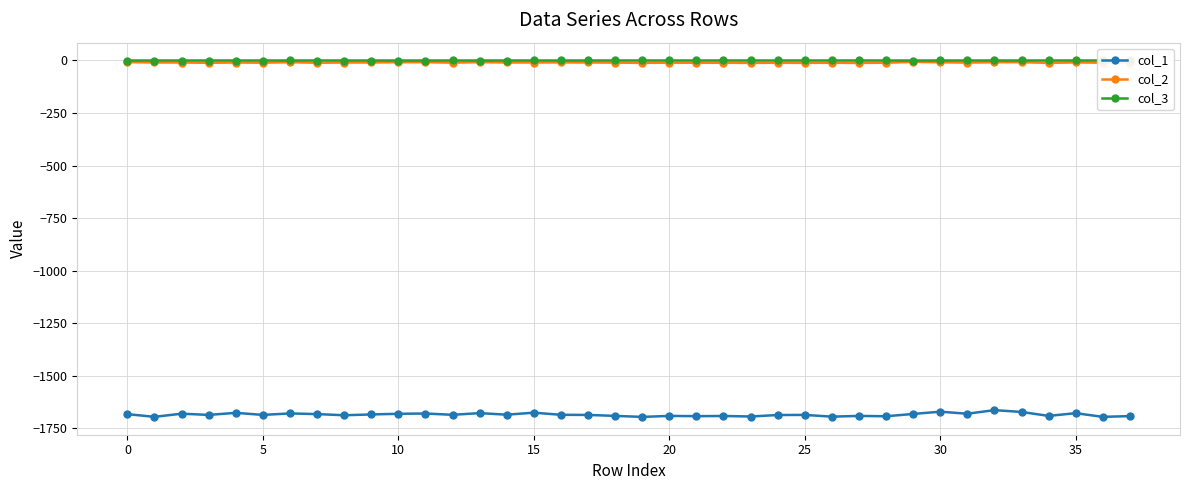

What is the smallest value displayed?

-1695.4